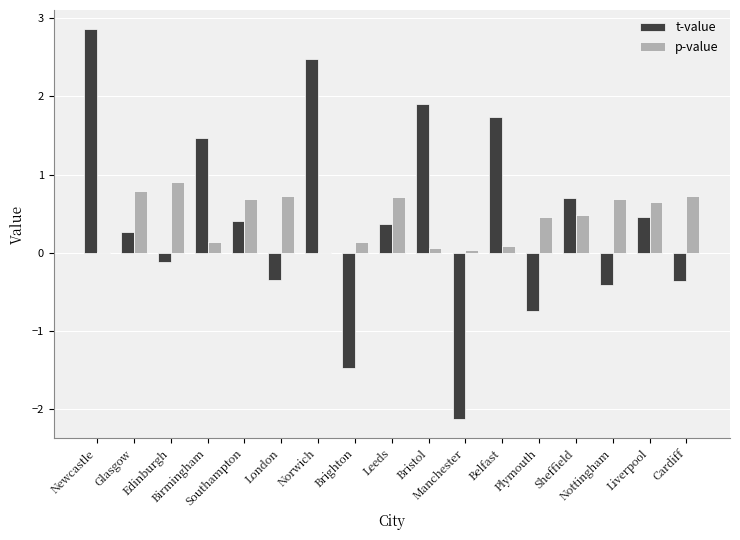

What is the sum of all t-value values?

7.1